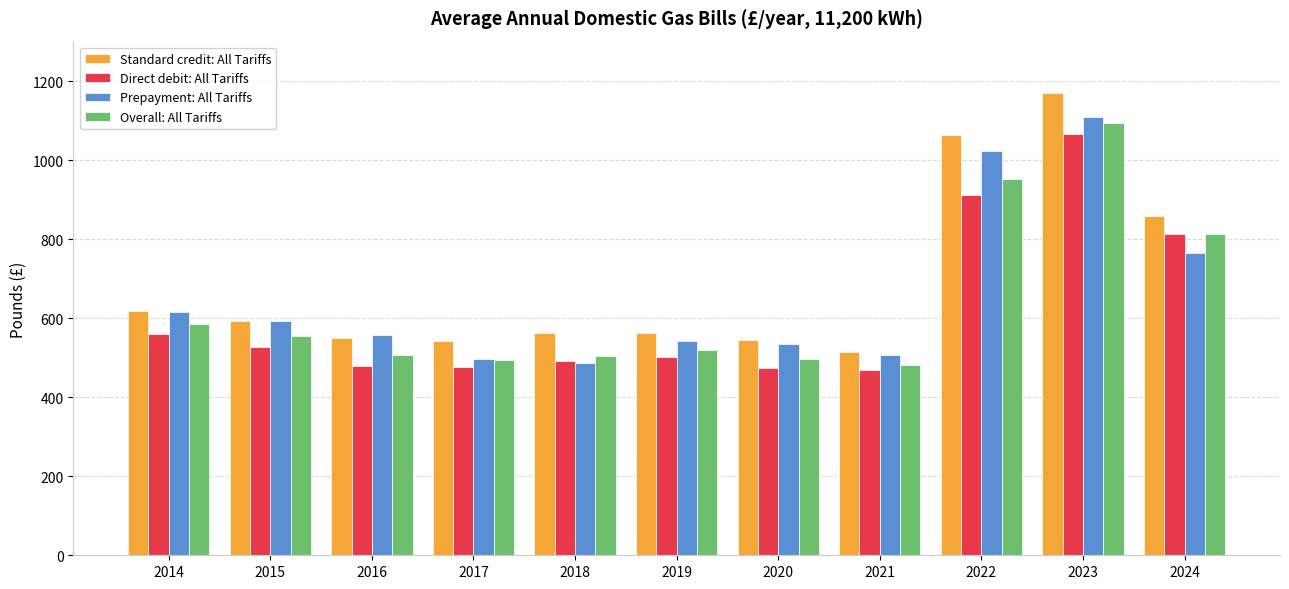

What is the total value across all series at 2020?

2050.7